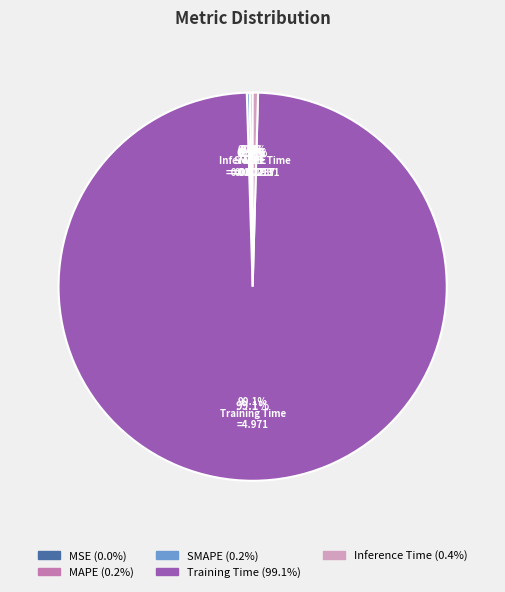

The SMAPE slice represents 0% of the pie. True or false?

True